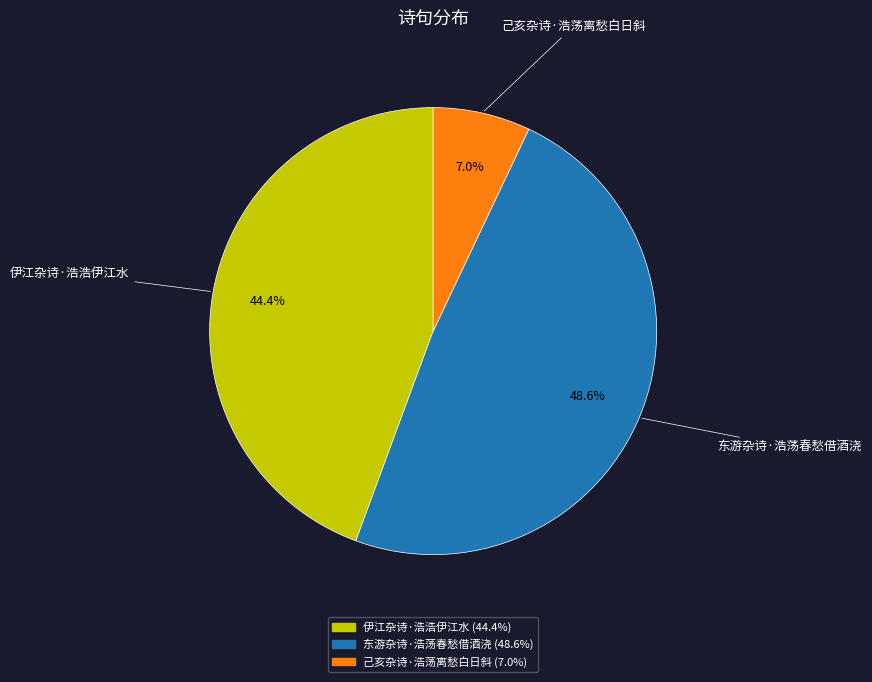

How many slices are in this pie chart?

3